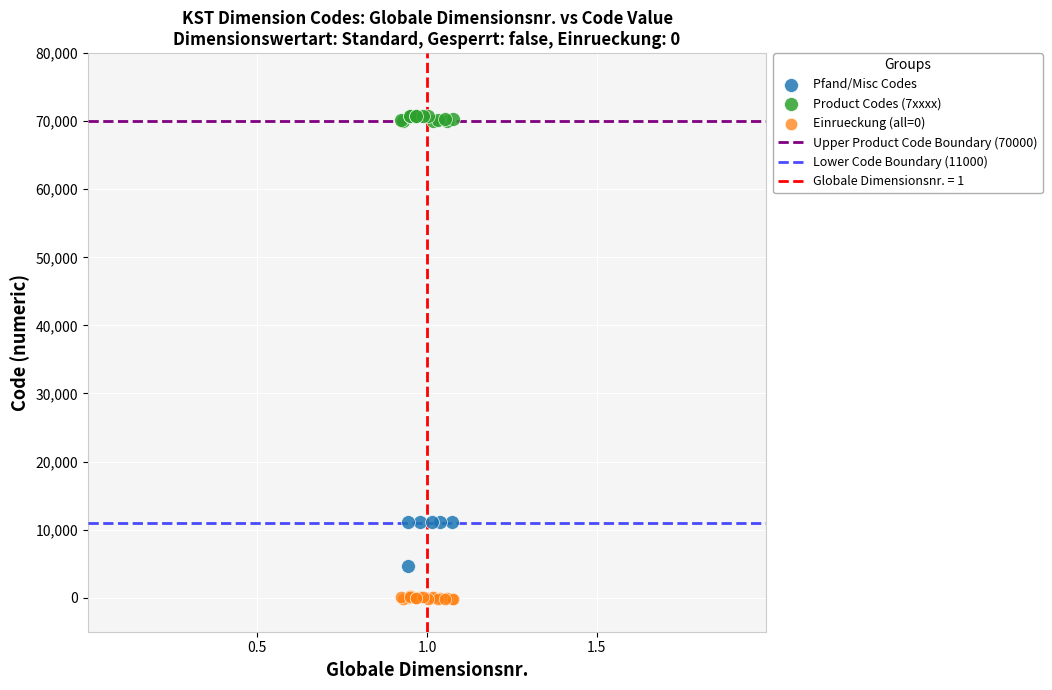

Which series has the largest Y range (max minus min)?

Pfand/Misc Codes